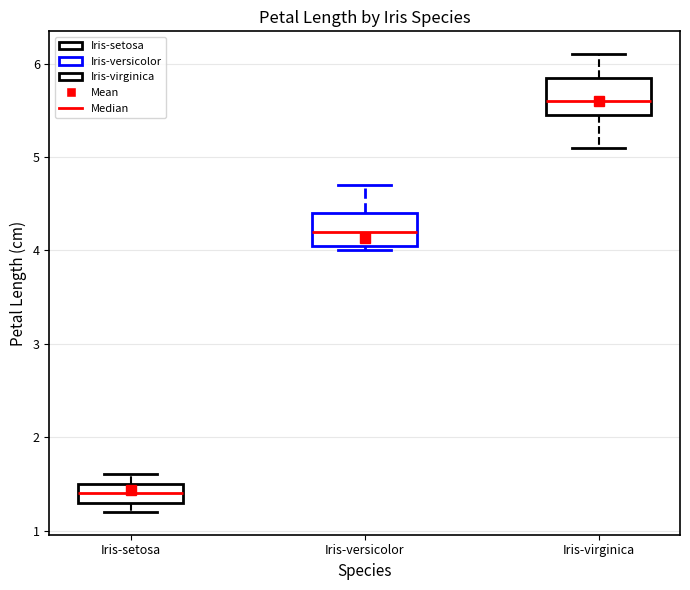

Where does the median line of the box for Iris-versicolor sit on the y-axis? The values are not printed on the chart, so give them approximately, as read against the axis.

4.2